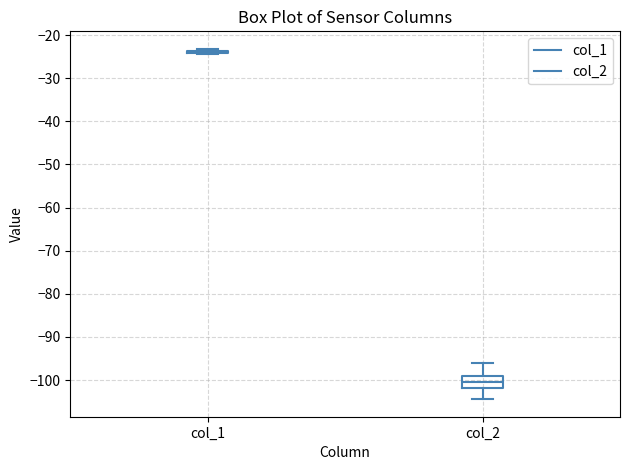

Reading left to right, read every box against the y-axis: the position of its median line, the range the box covers, and the ends of its whiskers. The values are not printed on the chart, so give them approximately, as read against the axis.

col_1: box collapsed to a line at -24, whiskers -24 to -23
col_2: median -100, box -102 to -99, whiskers -104 to -96